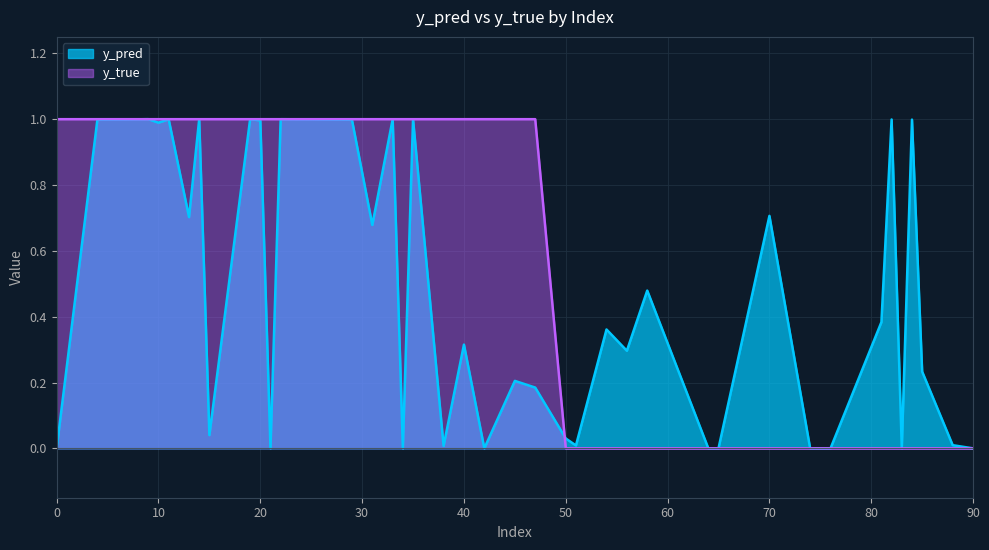

Between 51 and 58, which series saw the biggest shift?

y_pred